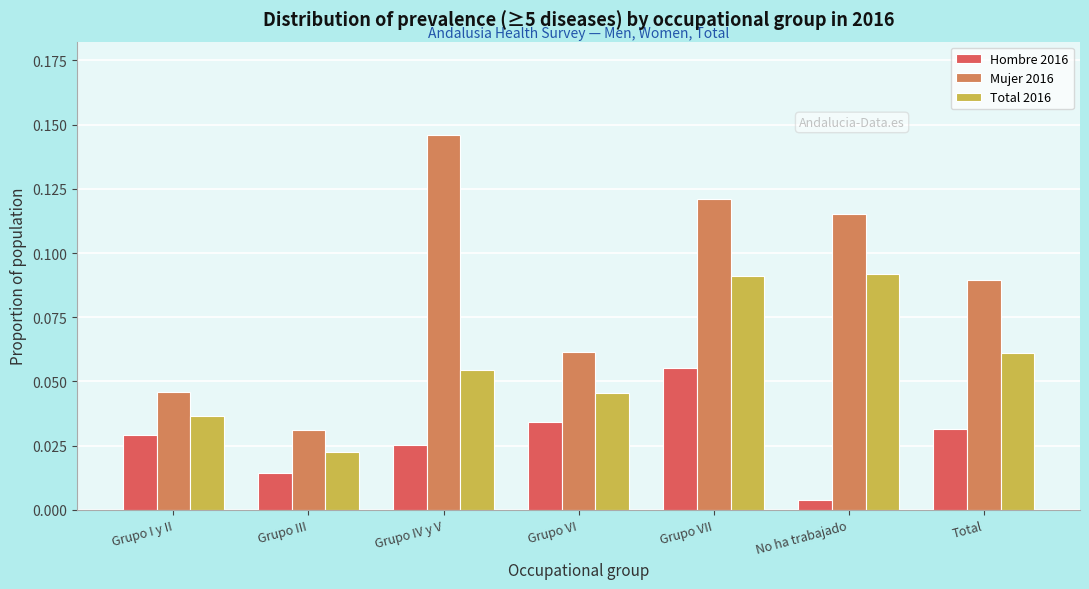

At how many categories does at least one series exceed 0?

7